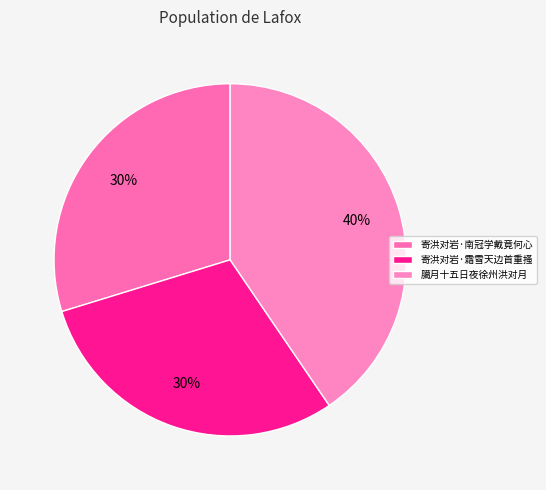

What percentage is the 臈月十五日夜徐州洪对月 slice, to the nearest percent?

40%